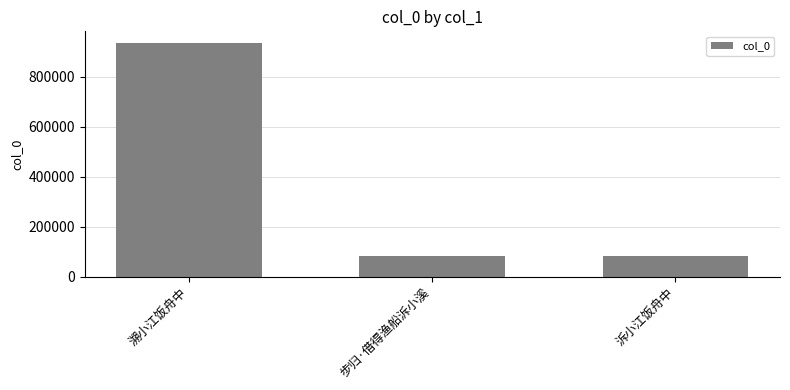

Are the bars horizontal?

No